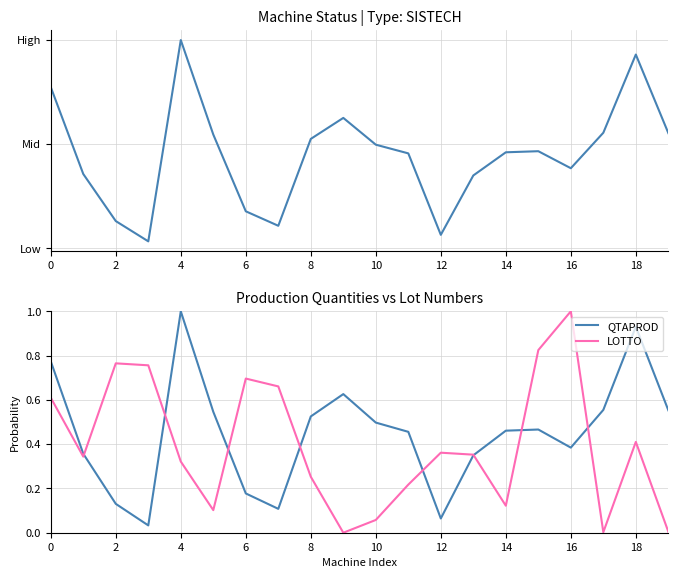

How many lines are shown in the chart?

2